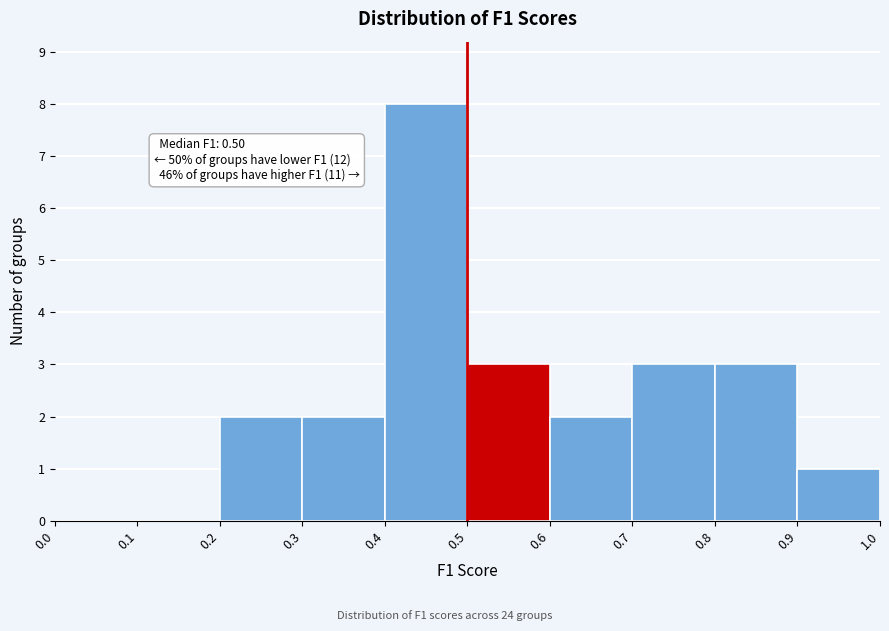

Which range on the x-axis has the tallest bar?

0.4 to 0.5